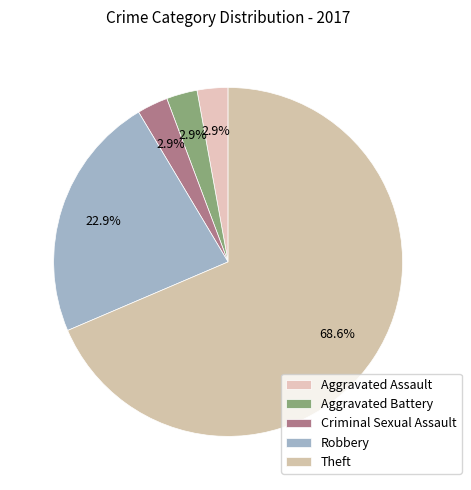

To the nearest percent, what percentage of the pie is Robbery?

23%